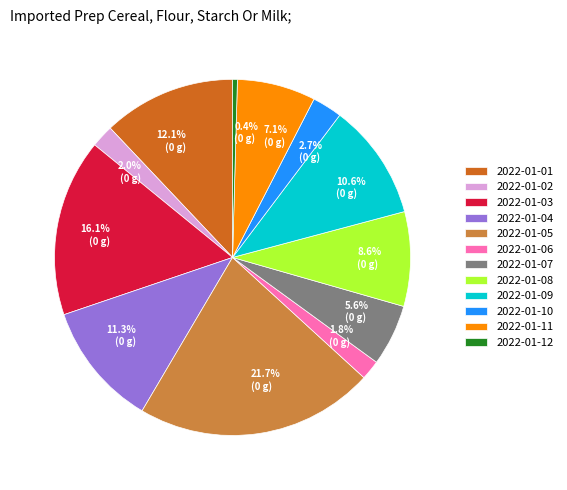

Is it true that 2022-01-05 is 22% of the pie?

True